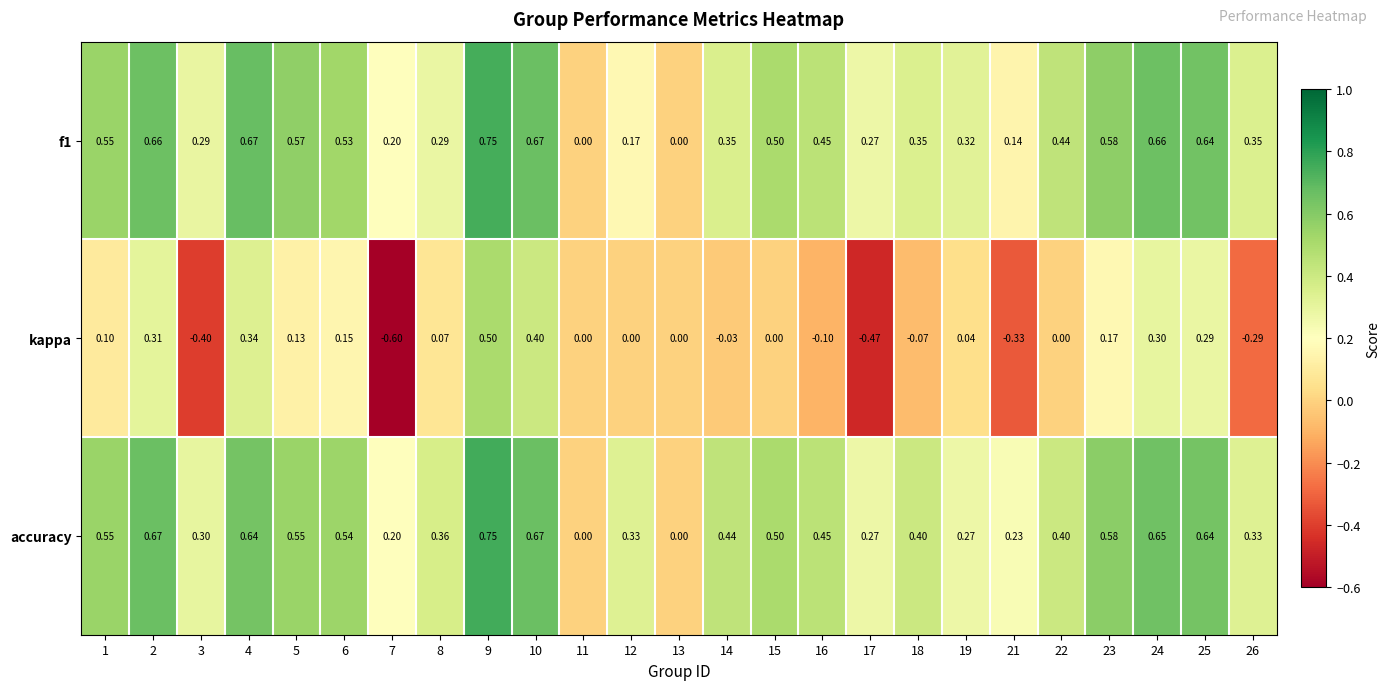

Which series has the largest range (max minus min)?

kappa